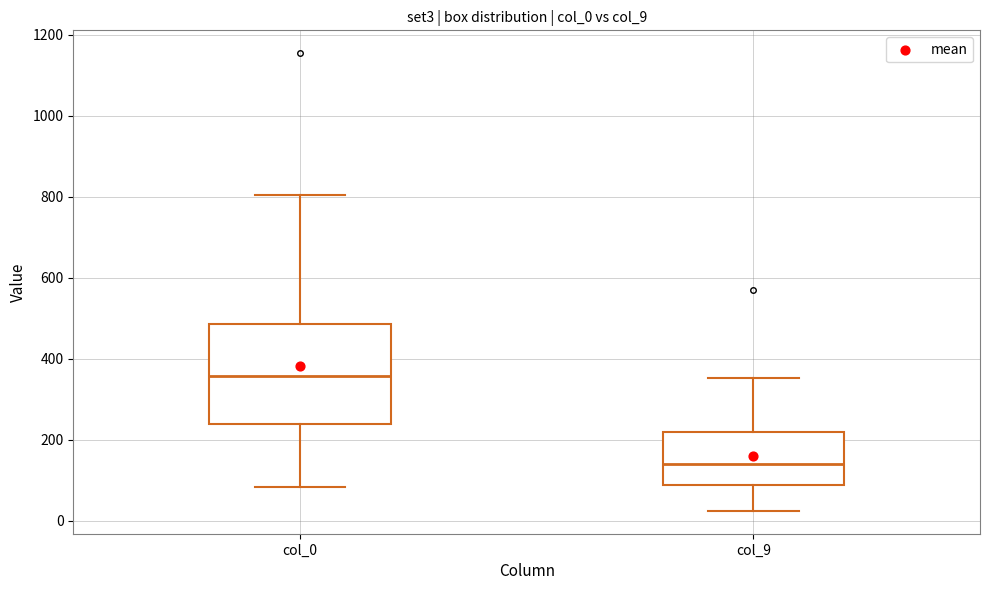

Reading left to right, transcribe this box plot: for each box, give where its median line is, the range the box spans, and where its two whiskers end, as read against the y-axis. The values are not printed on the chart, so give them approximately, as read against the axis.

col_0: median 360, box 240 to 480, whiskers 80 to 800
col_9: median 140, box 80 to 220, whiskers 20 to 360